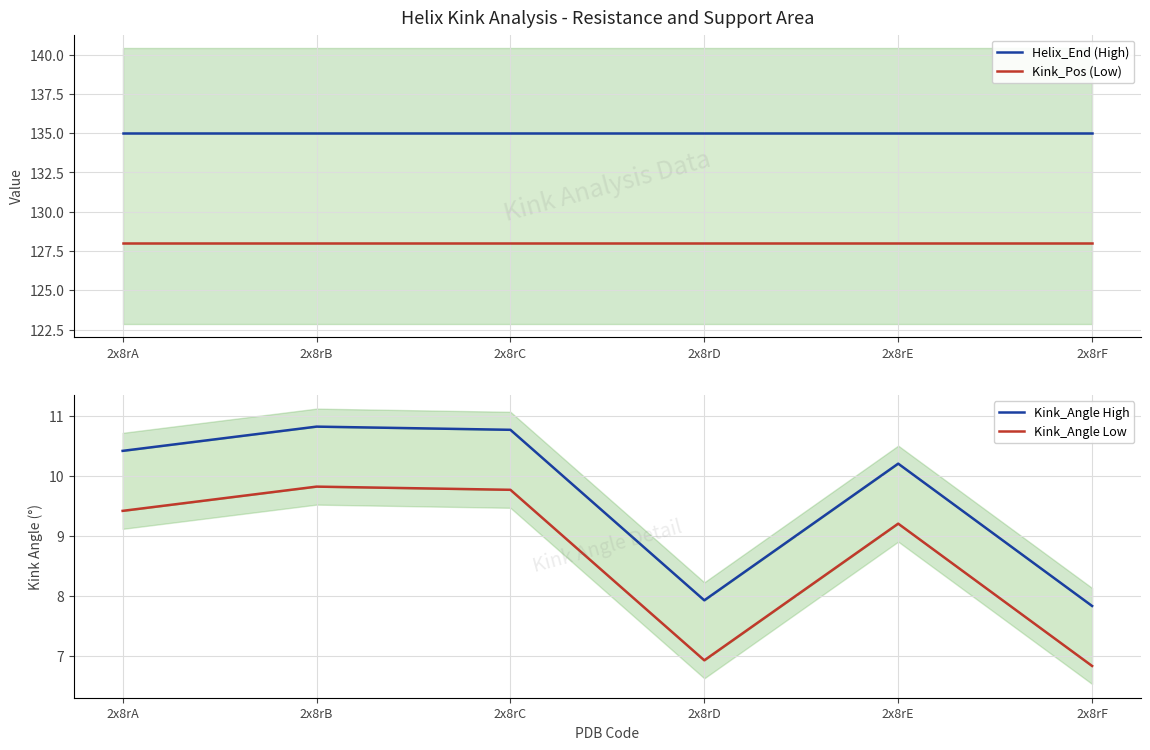

At how many categories does at least one series exceed 86?

6